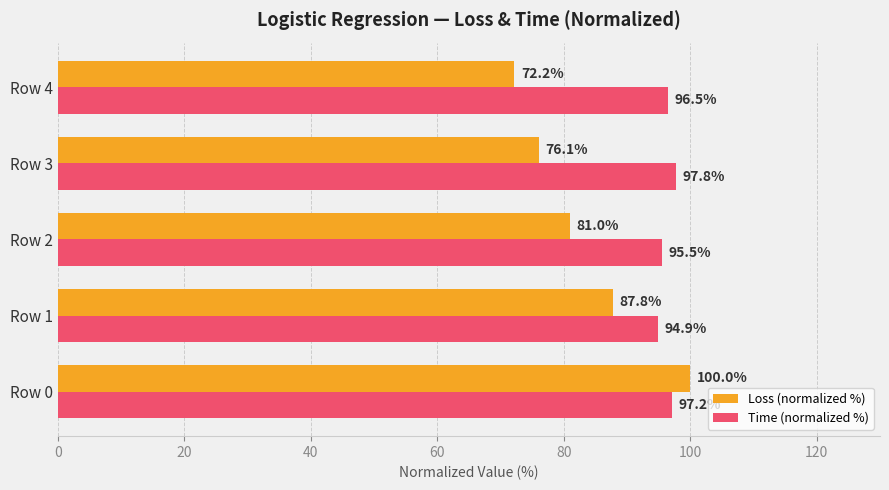

What is the average value of the Time (normalized %) series?

96.4